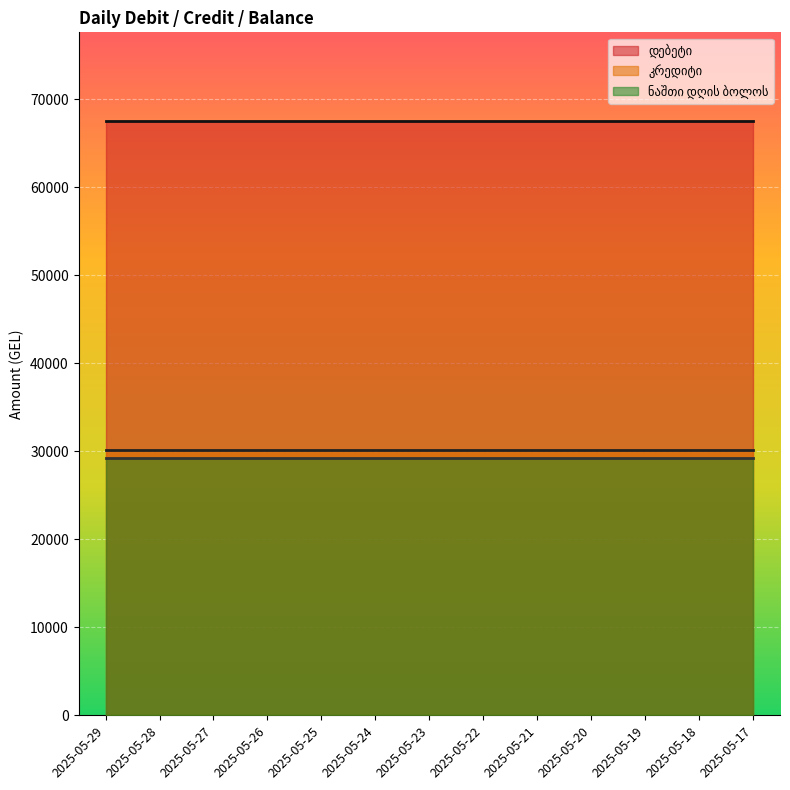

How many lines are shown in the chart?

3